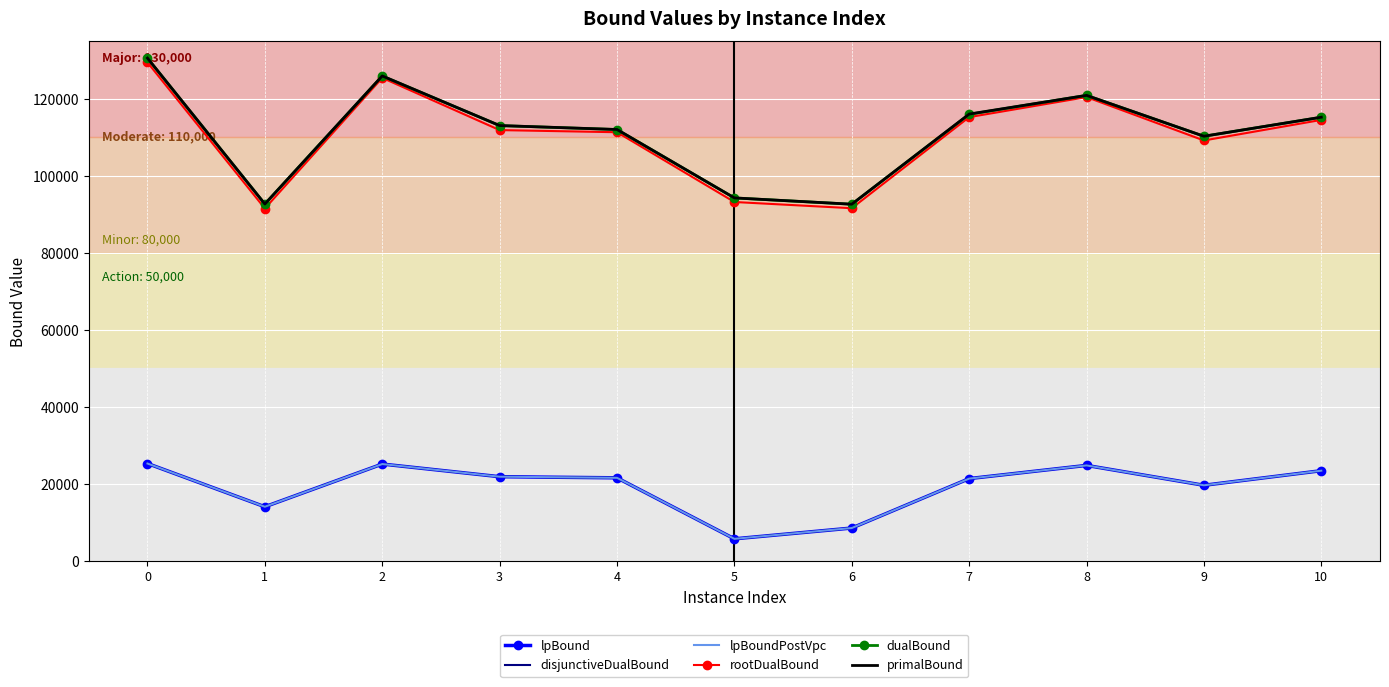

At how many categories does at least one series exceed 10392?

11